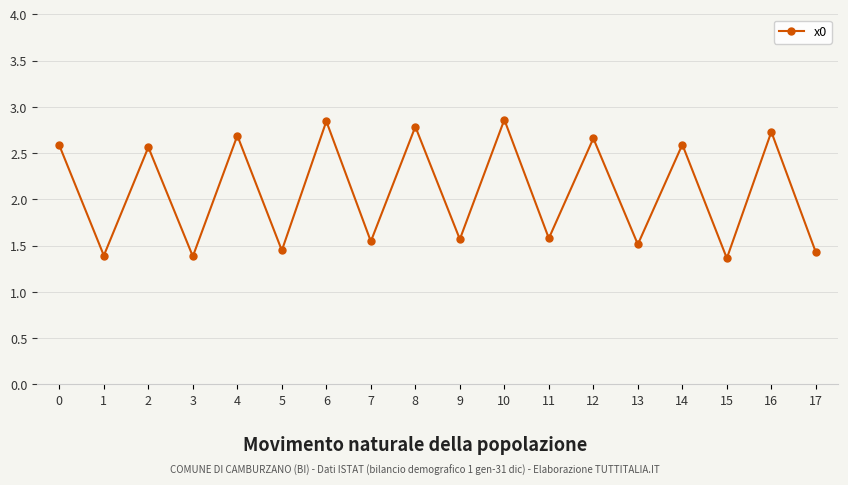

The chart shows a value of 1.5 at 13. True or false?

True